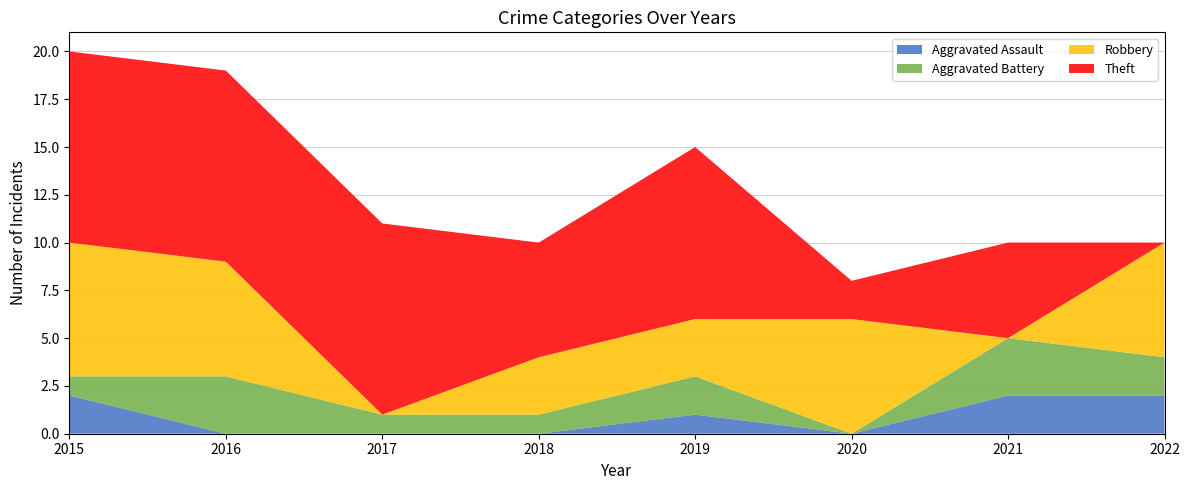

Reading right to left, what are all the values shown in this chart?

Aggravated Assault: 2022=2	2021=2	2020=0	2019=1	2018=0	2017=0	2016=0	2015=2
Aggravated Battery: 2022=2	2021=3	2020=0	2019=2	2018=1	2017=1	2016=3	2015=1
Robbery: 2022=6	2021=0	2020=6	2019=3	2018=3	2017=0	2016=6	2015=7
Theft: 2022=0	2021=5	2020=2	2019=9	2018=6	2017=10	2016=10	2015=10